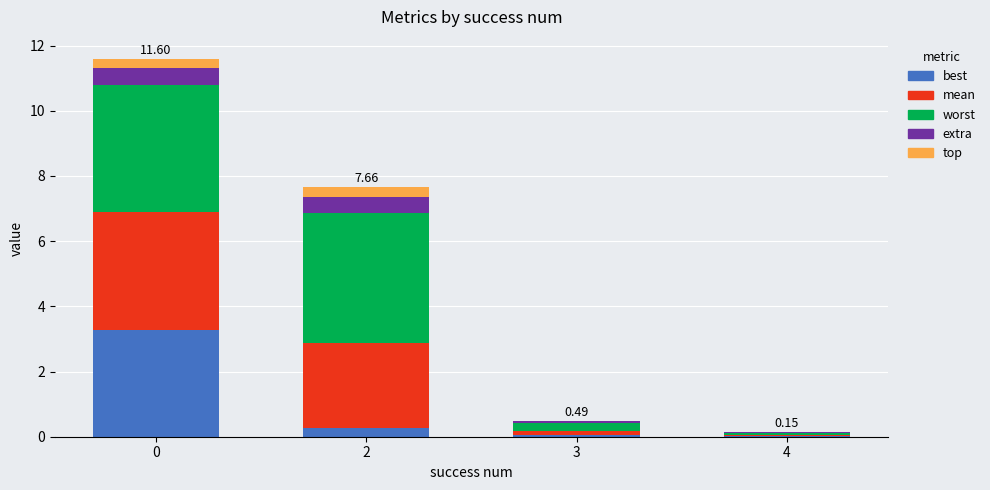

Are the bars horizontal?

No